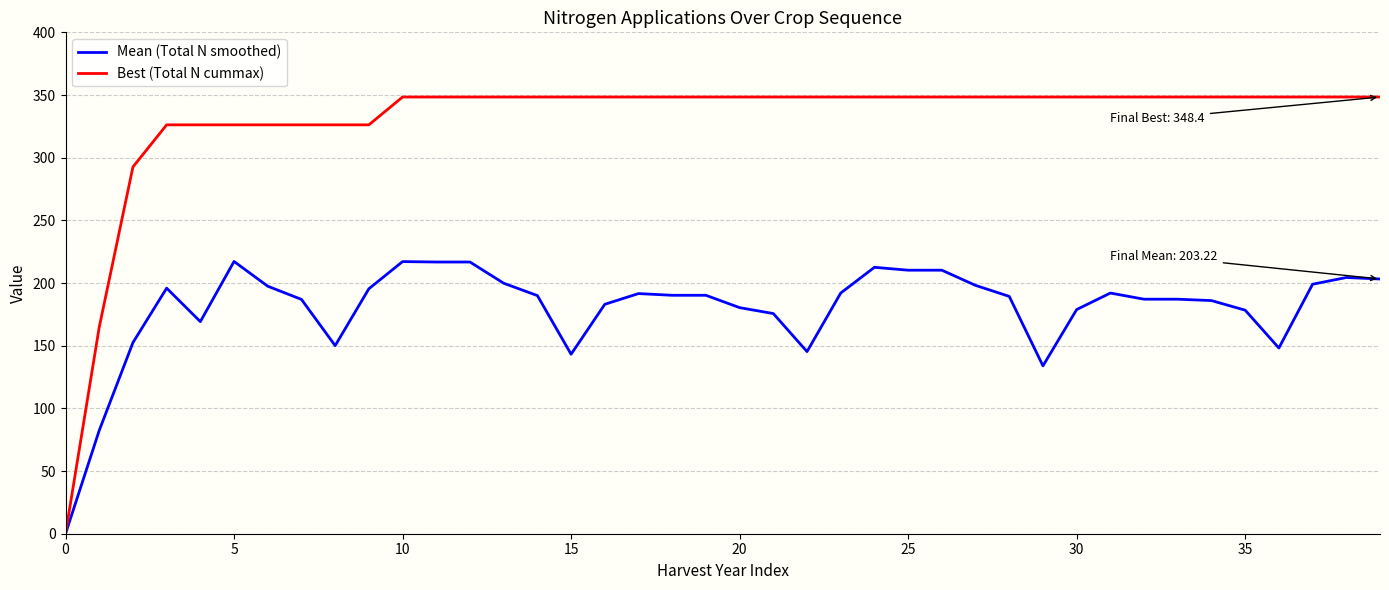

What is the maximum value for Best (Total N cummax)?

348.4